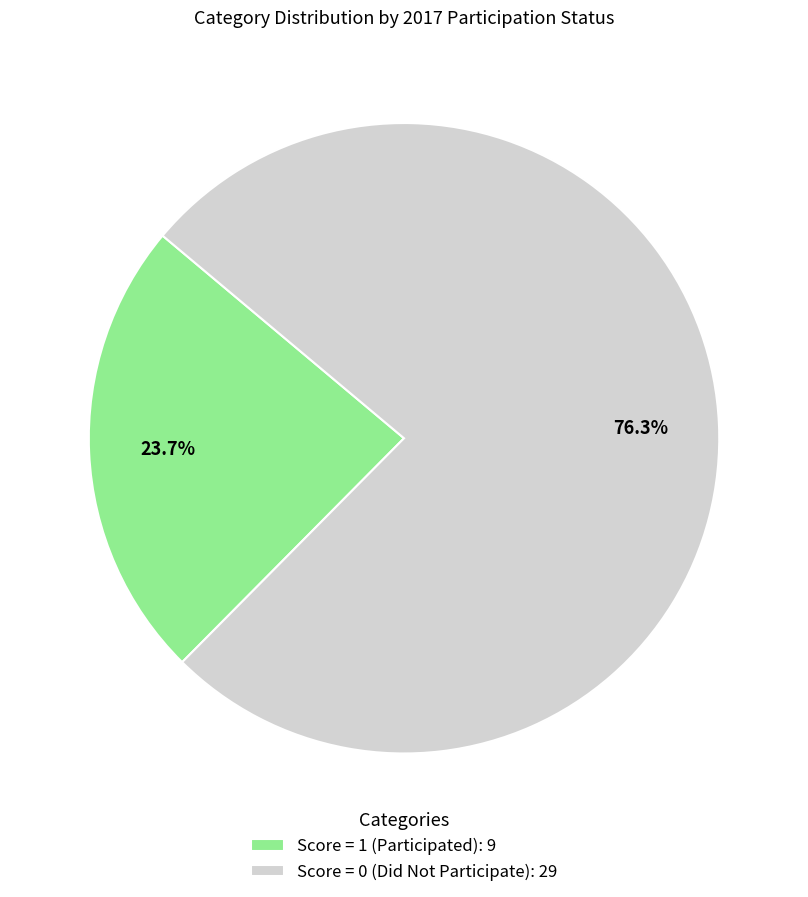

Which has a higher value, Score = 0 (Did Not Participate): 29 or Score = 1 (Participated): 9?

Score = 0 (Did Not Participate): 29